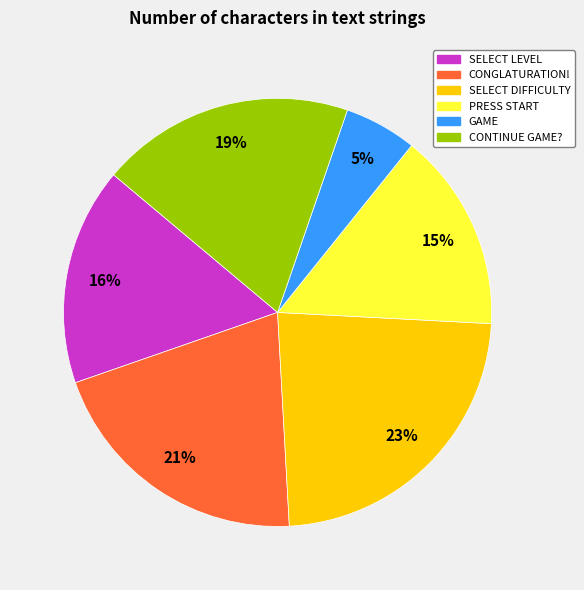

Which has a higher value, SELECT DIFFICULTY or SELECT LEVEL?

SELECT DIFFICULTY